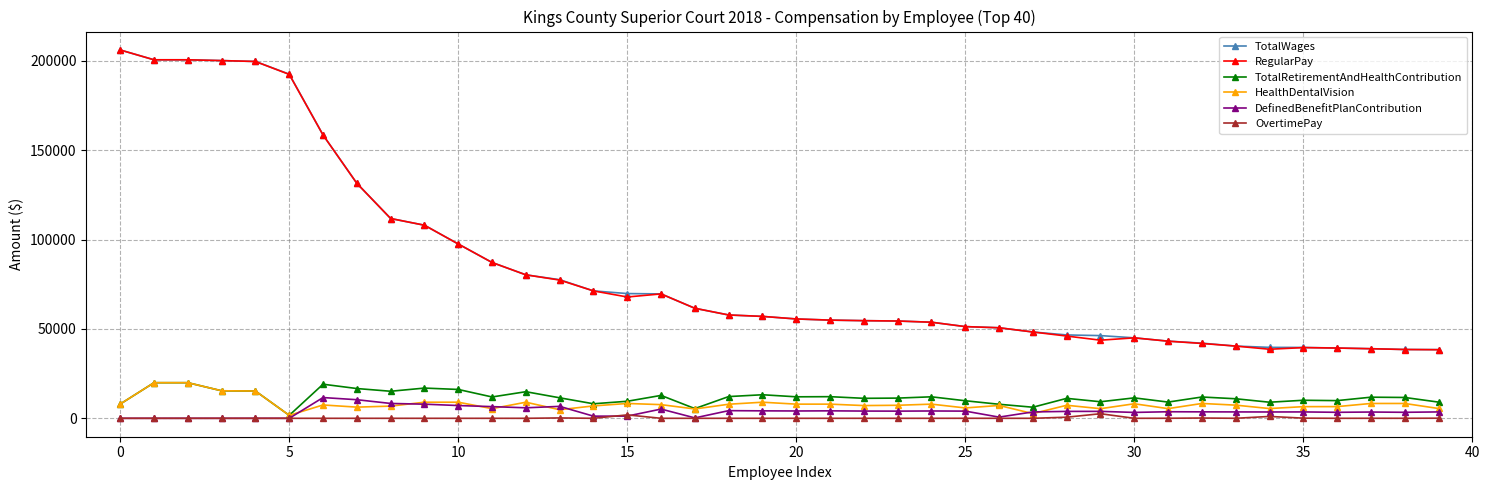

Which series has the largest range (max minus min)?

RegularPay